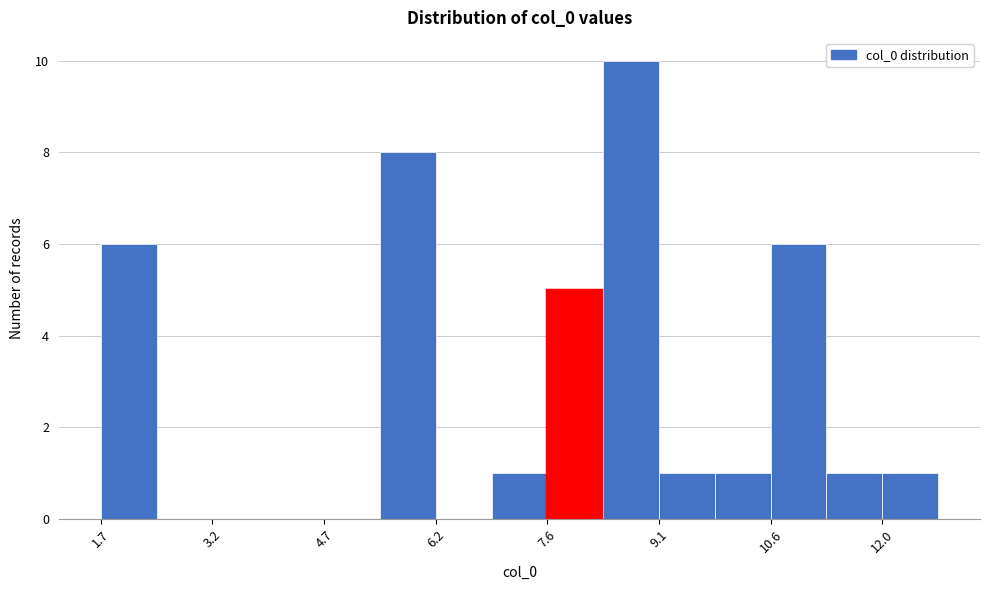

Around what value on the x-axis is the tallest bar? Give the approximate position of its centre, as read against the axis.

8.8